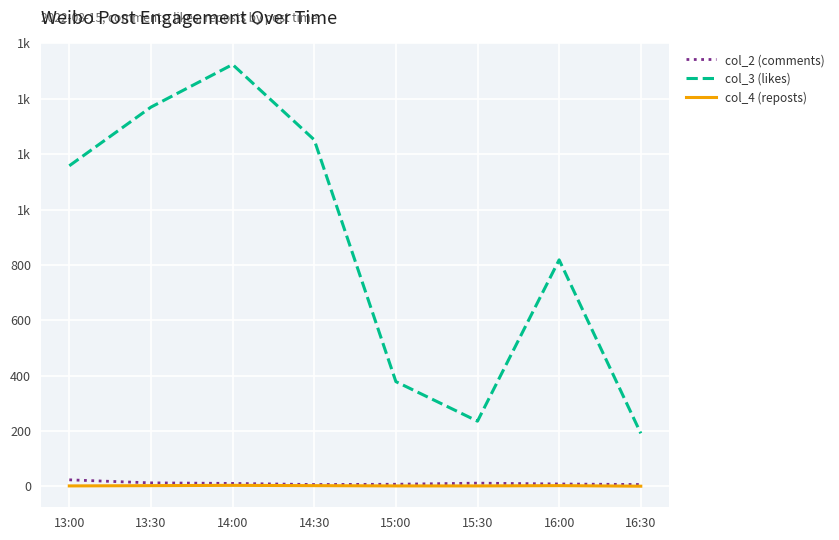

True or false: col_2 (comments) and col_4 (reposts) intersect in this chart.

False